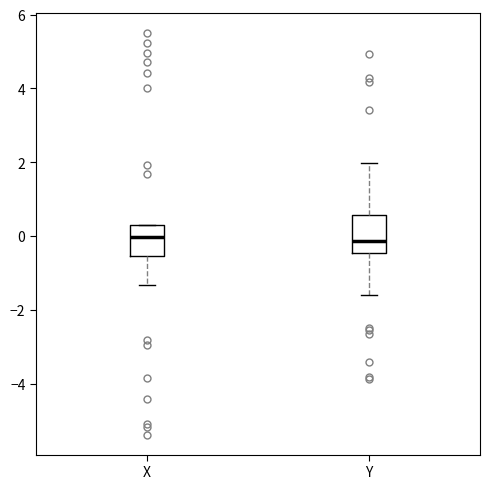

Where is the lower edge of the box for Y on the y-axis? The values are not printed on the chart, so give them approximately, as read against the axis.

-0.4